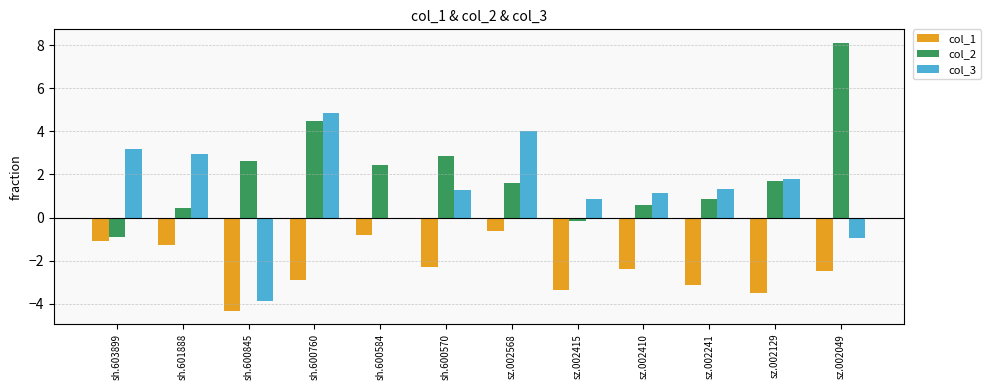

What is the label of the 9th bar from the right?

sh.600760